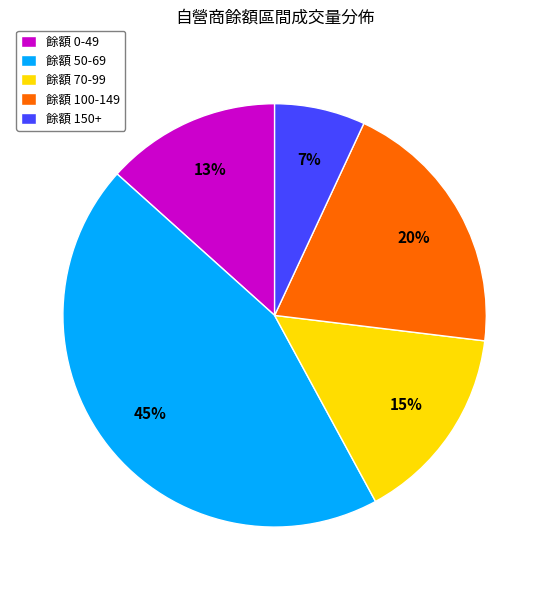

To the nearest percent, what is the difference between the largest and smallest slice percentages?

38%